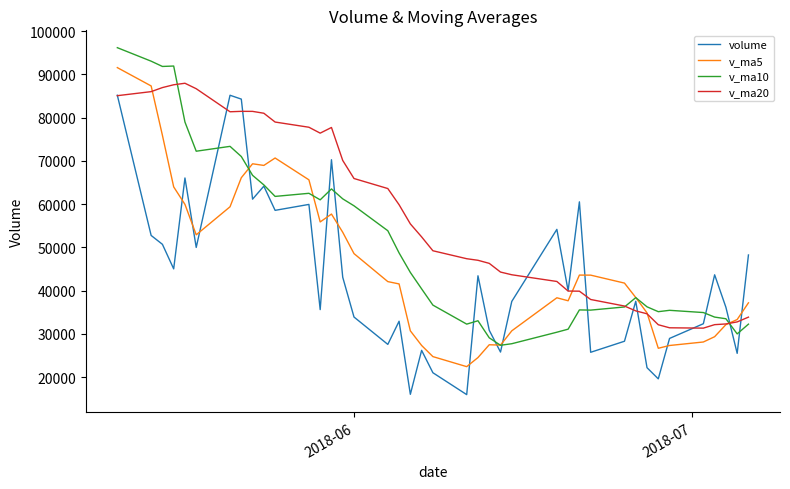

What is the minimum value for v_ma5?

22430.1